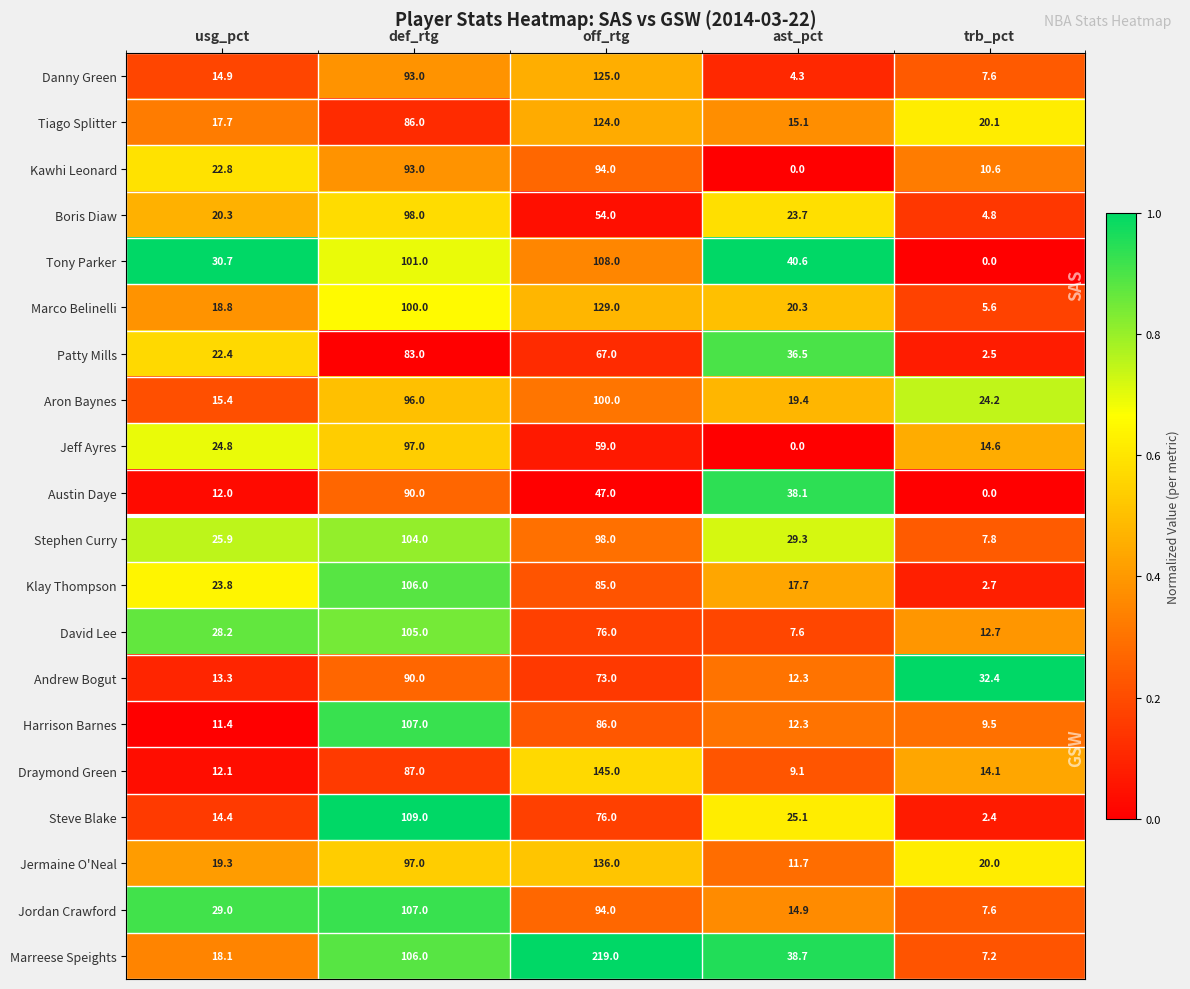

The value of Boris Diaw at off_rtg is 91.3. True or false?

False